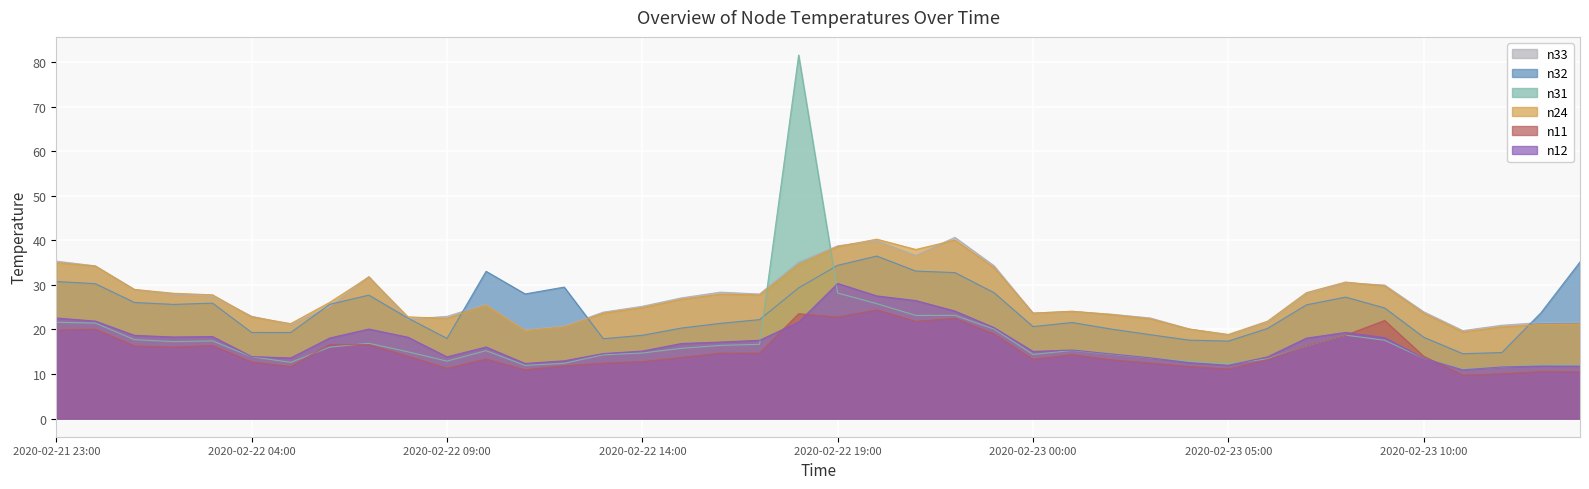

Rank the series at 2020-02-22 01:00 from highest to lowest value.

n24, n33, n32, n12, n31, n11